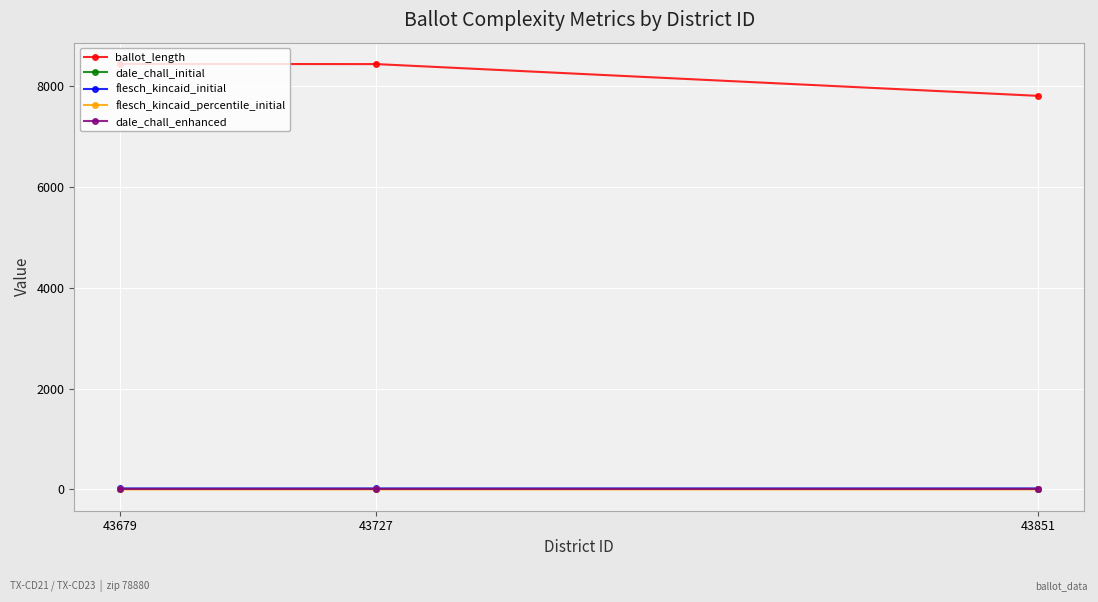

Is this an area chart (filled region under the line)?

No